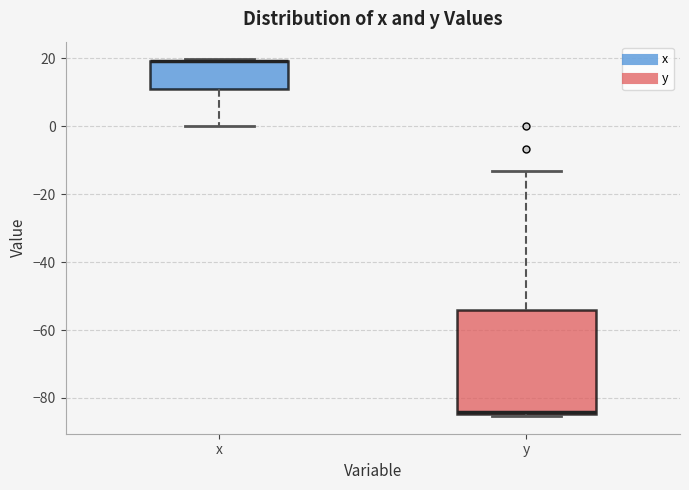

Where is the lower edge of the box for x on the y-axis? The values are not printed on the chart, so give them approximately, as read against the axis.

12